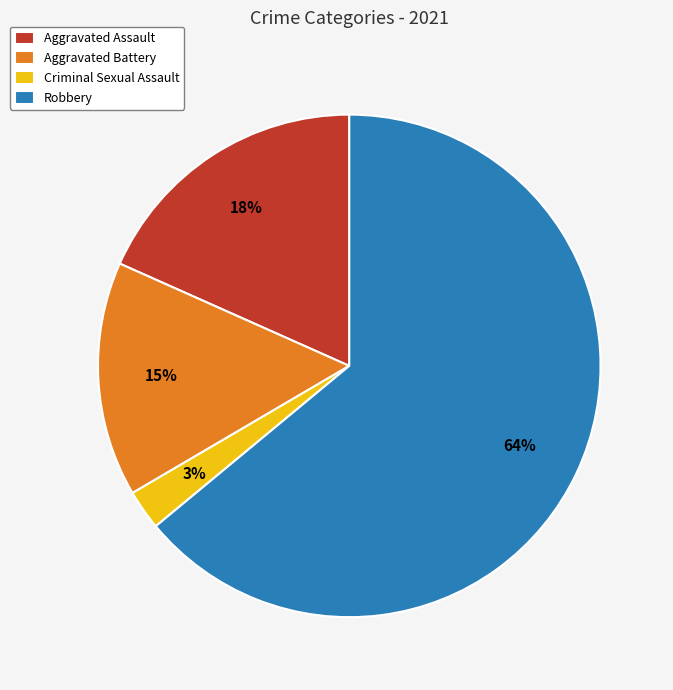

Which category accounts for the majority?

Robbery